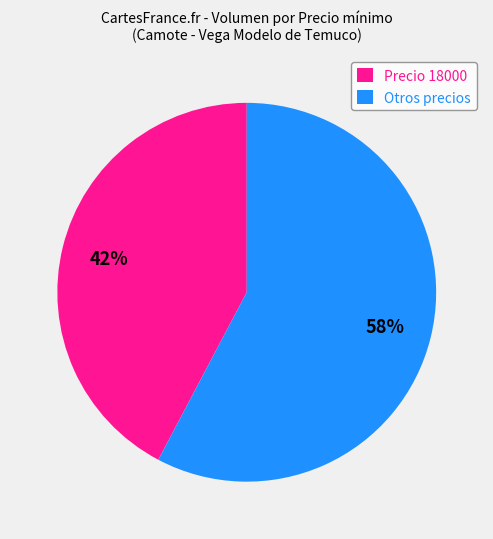

To the nearest percent, what is the combined percentage of Otros precios and Precio 18000?

100%